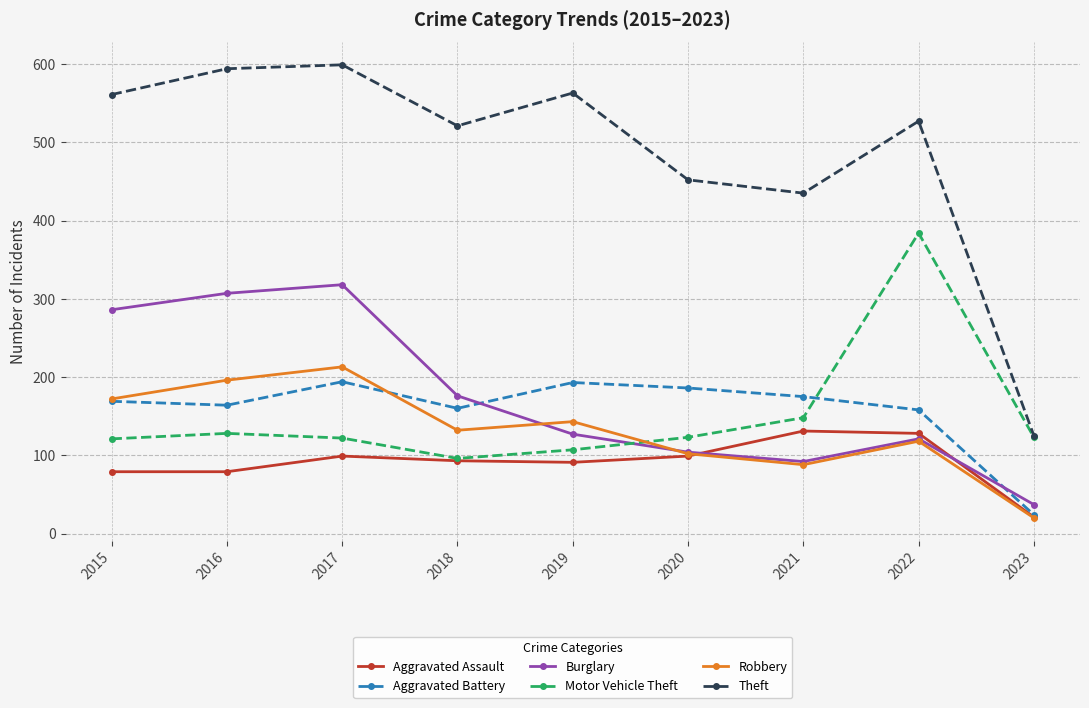

The Aggravated Assault series shows 99 at 2017. True or false?

True